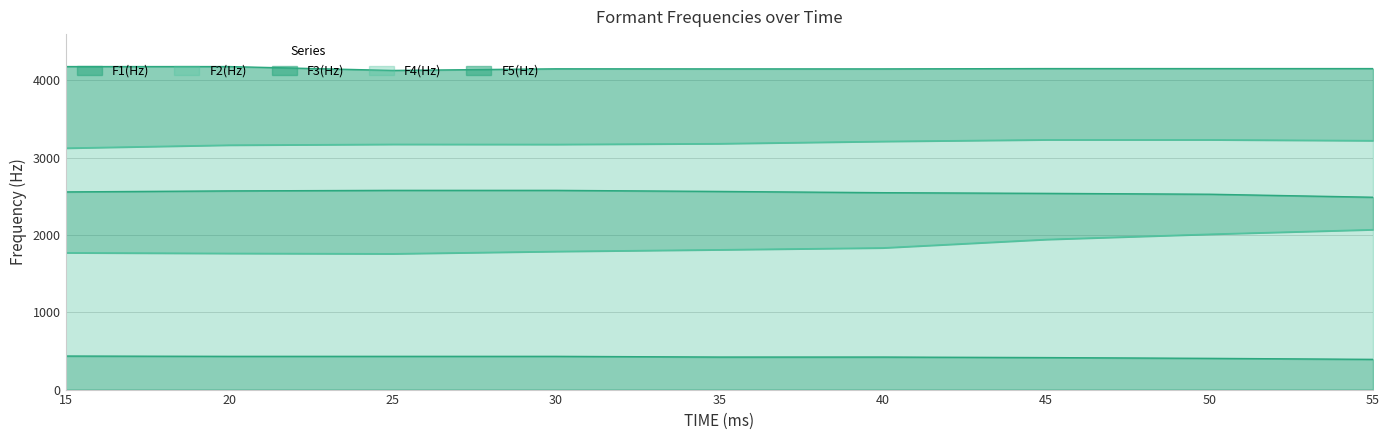

What is the value of the F5(Hz) point at the 8th from the left?

4154